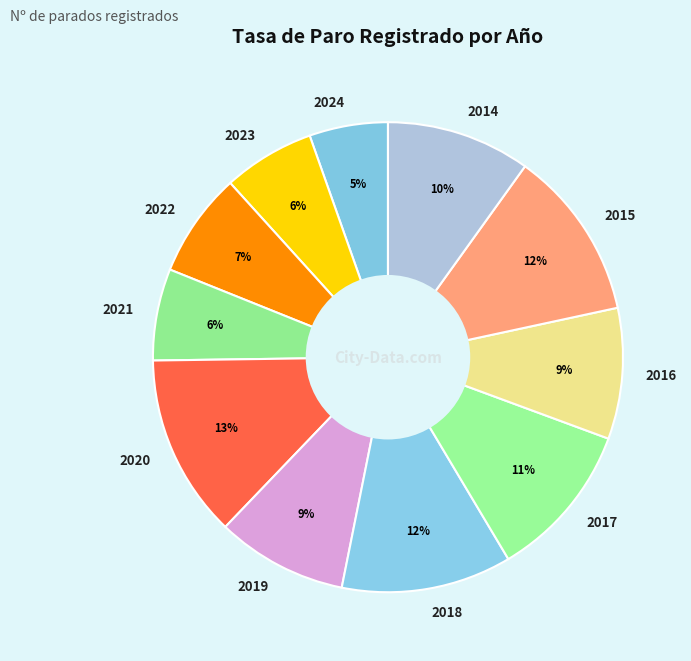

Which category has the biggest portion of the pie?

2020